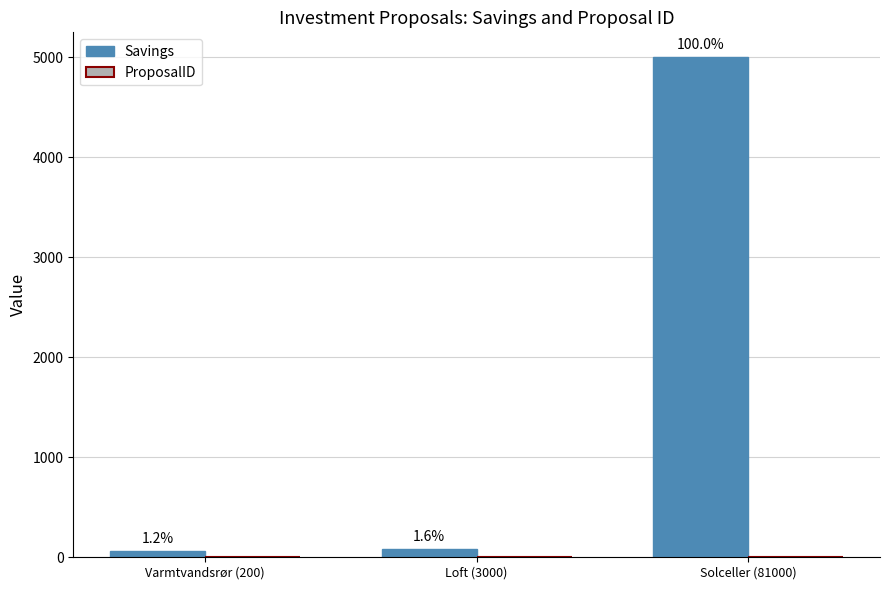

How many groups of bars are there?

3